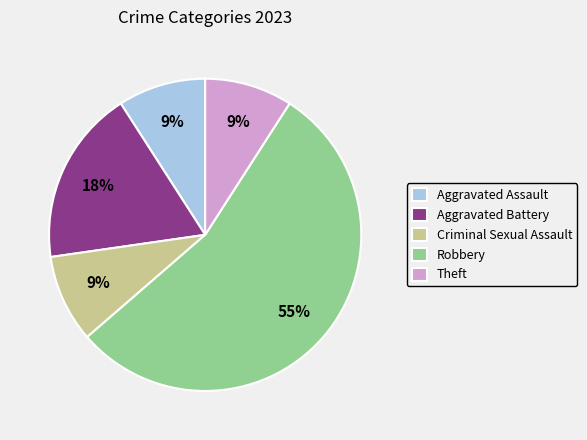

Do Criminal Sexual Assault and Robbery together represent more than half of the pie?

Yes